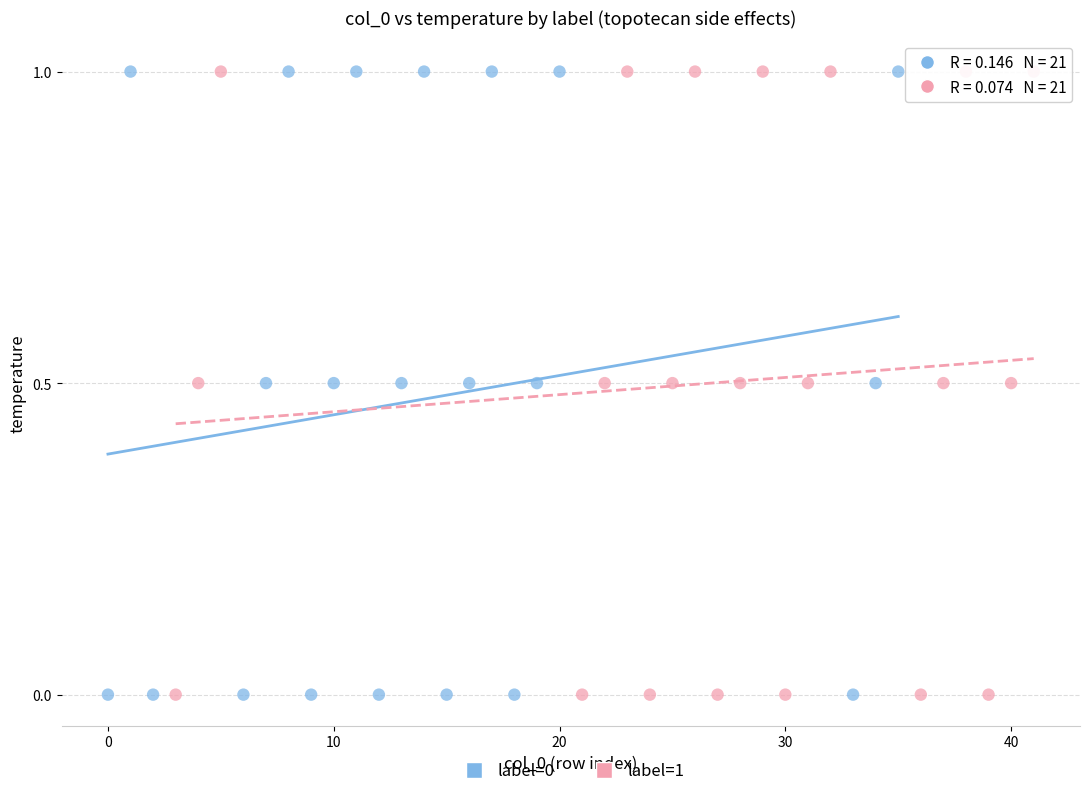

What are all the series names shown in the legend?

label=0, label=1